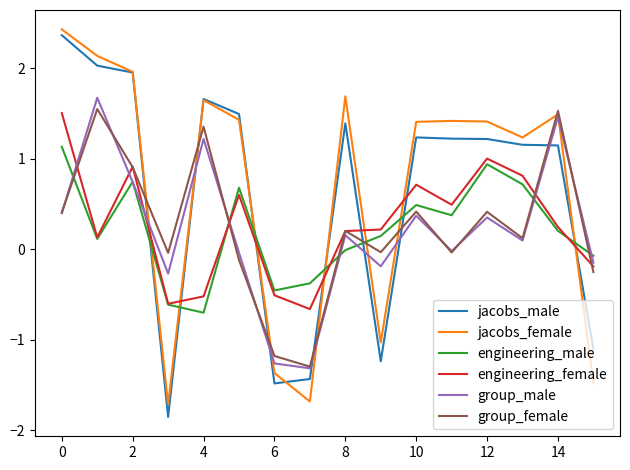

What is the lowest value of the group_male series?

-1.3